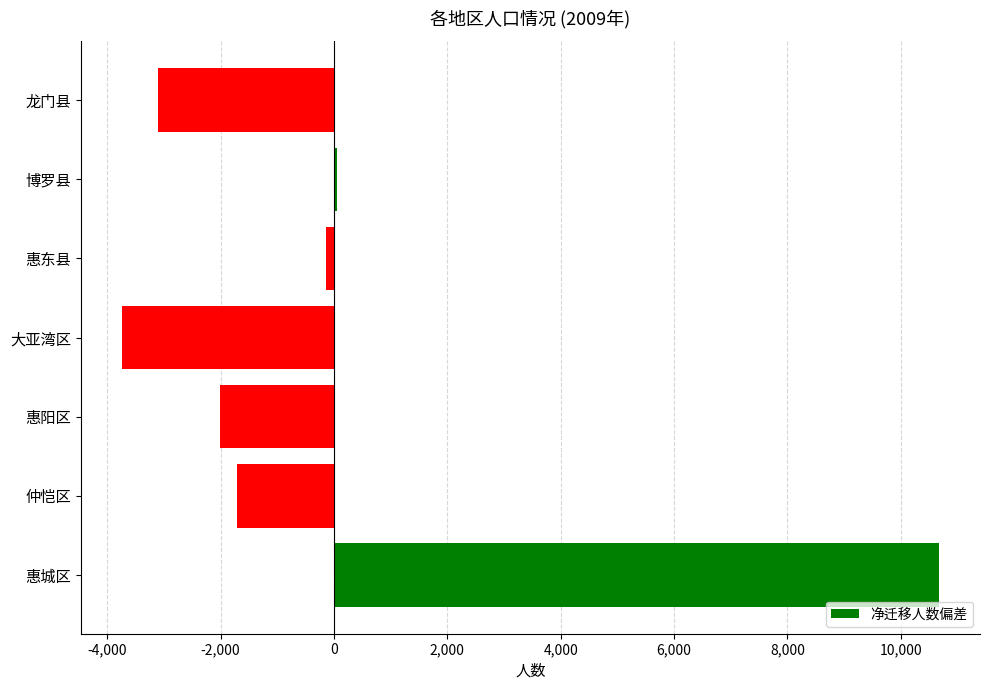

How many values exceed -1716?

3